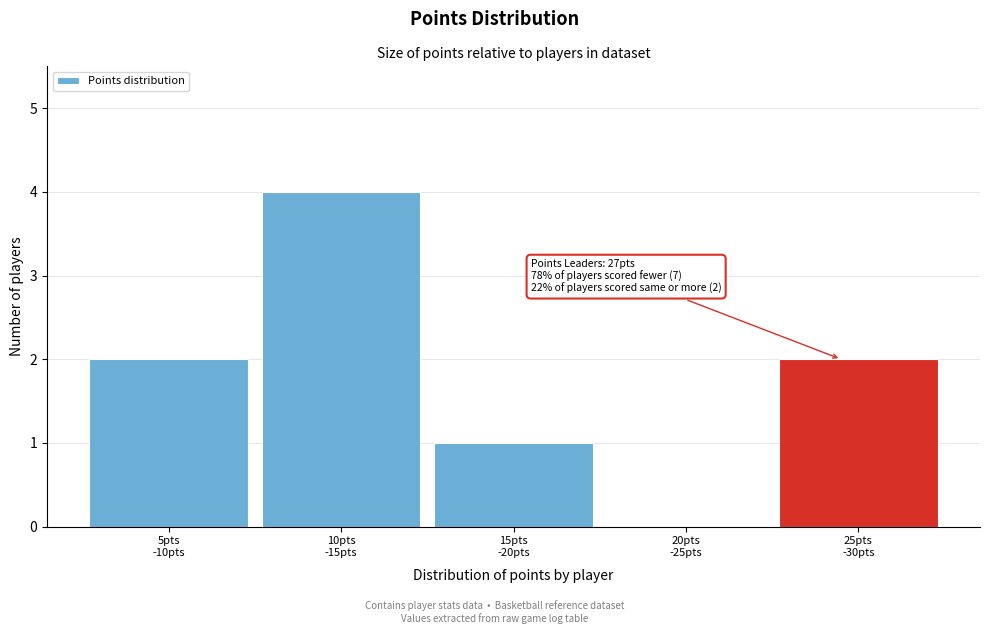

What is the maximum value shown in the chart?

4